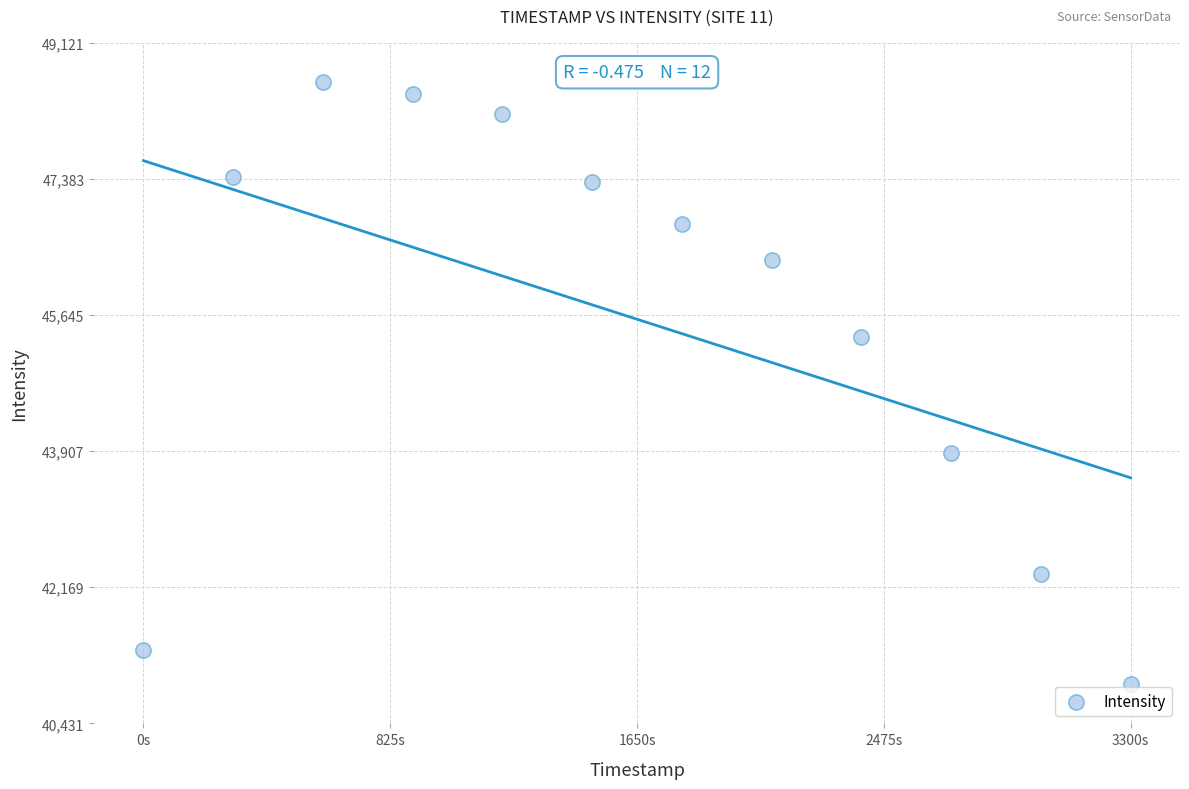

What Y value in the scatter plot is closest to 44775?

45359.5